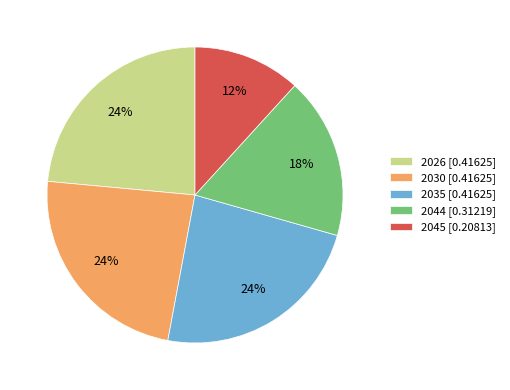

Is there any slice that represents more than half of the pie?

No